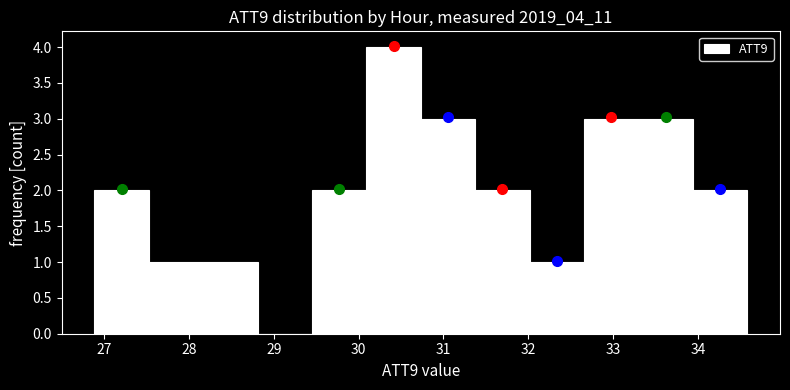

What is the height of the bar covering 30.7 to 31.4 on the x-axis? Neither the bar edges nor the heights are printed on the chart, so give them approximately, as read against the axes.

3